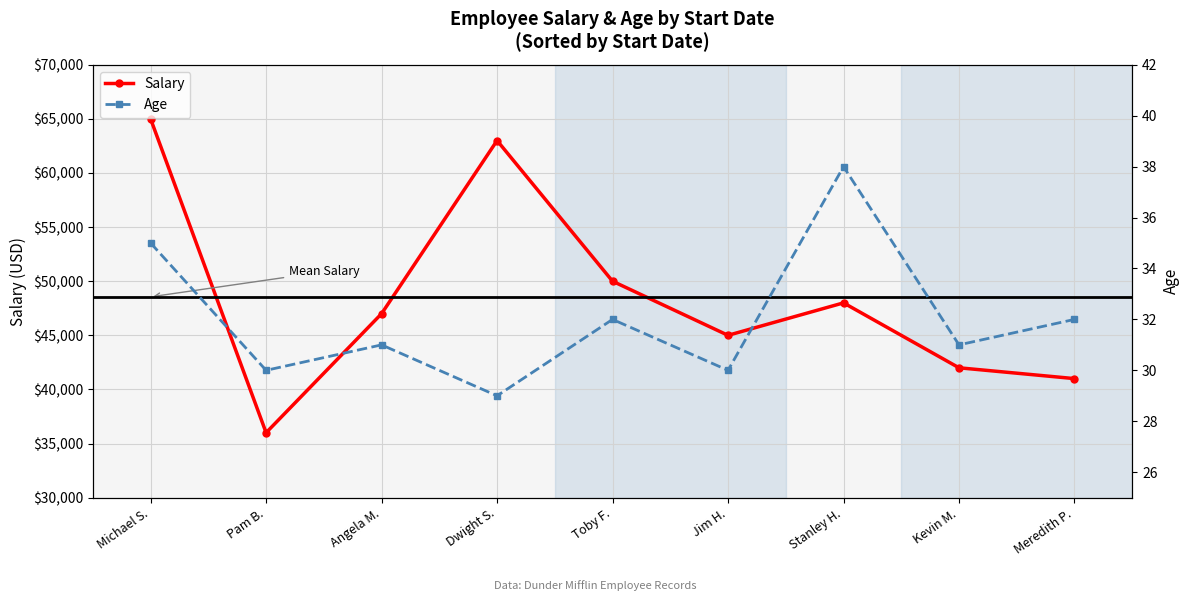

True or false: Salary has more than 0 points higher than both neighbors.

True